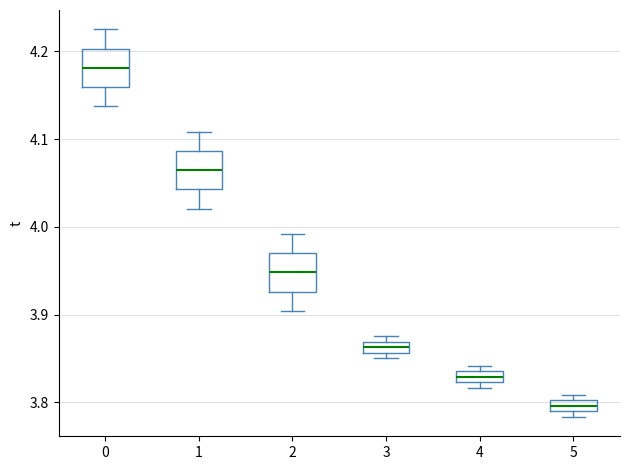

Where is the lower edge of the box at x = 3 on the y-axis? The values are not printed on the chart, so give them approximately, as read against the axis.

3.86